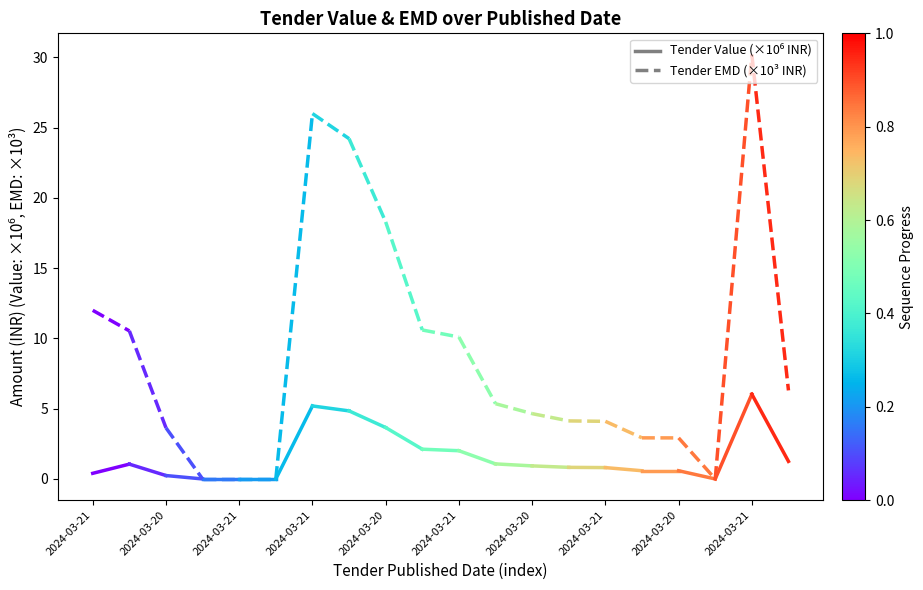

What is the value of the Tender Value point at the 1st from the left?

0.4